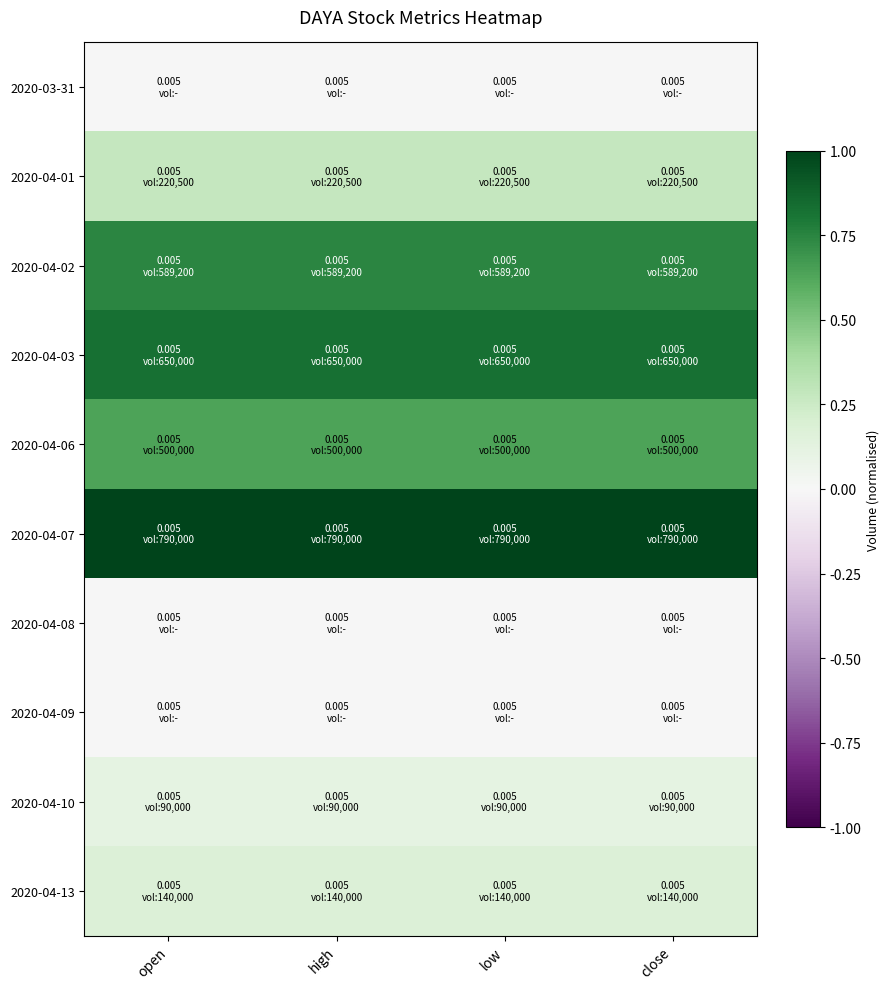

What is the spread (max minus min) of values at low?

1.0